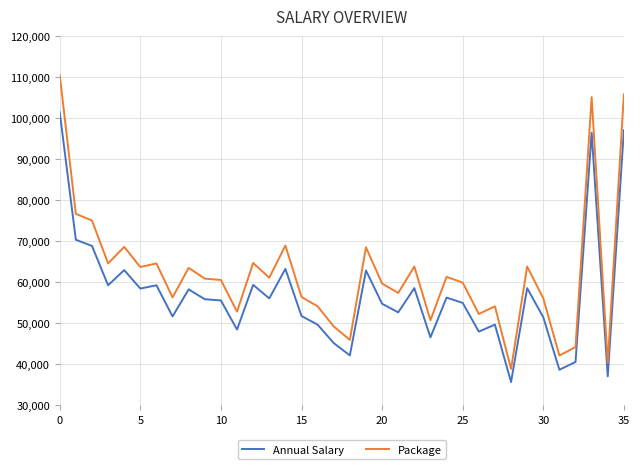

Rank the series by their average value, from highest to lowest.

Package, Annual Salary